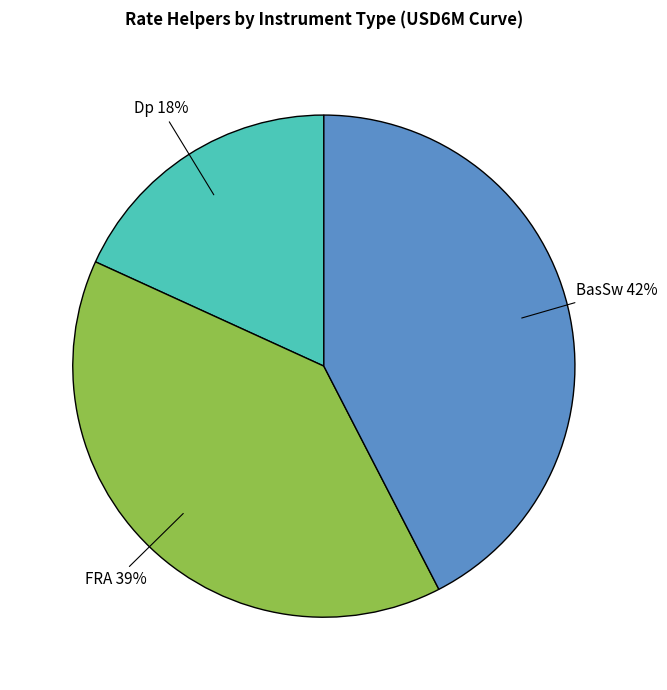

How many segments does this pie chart have?

3